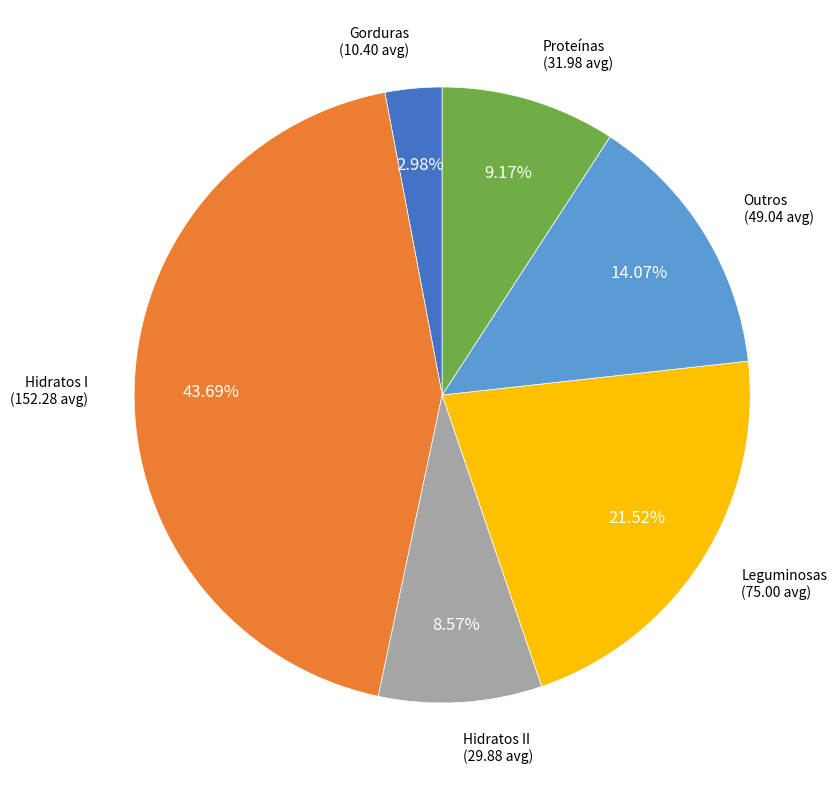

The Hidratos II slice represents 9% of the pie. True or false?

True